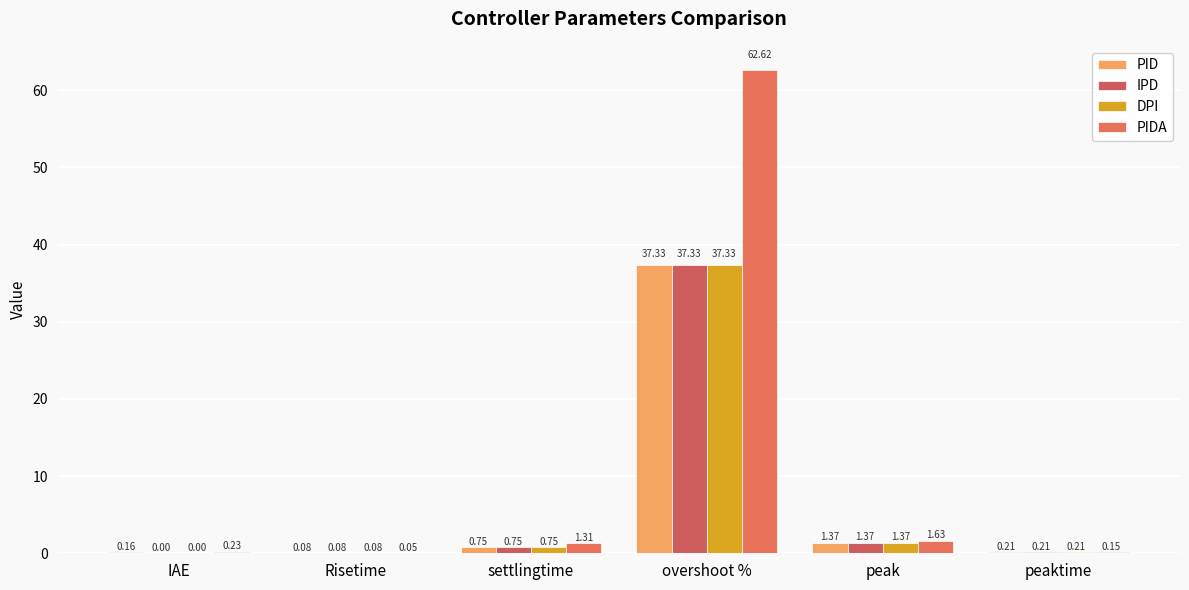

How many categories are shown in the chart?

6